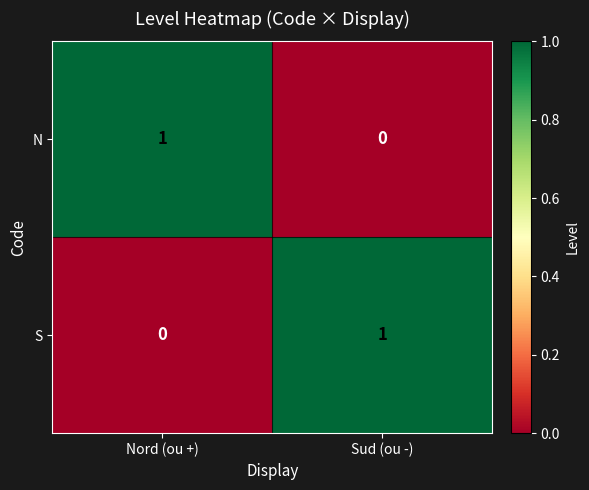

Is the value of N at Nord (ou +) greater than the value of S at Nord (ou +)?

Yes